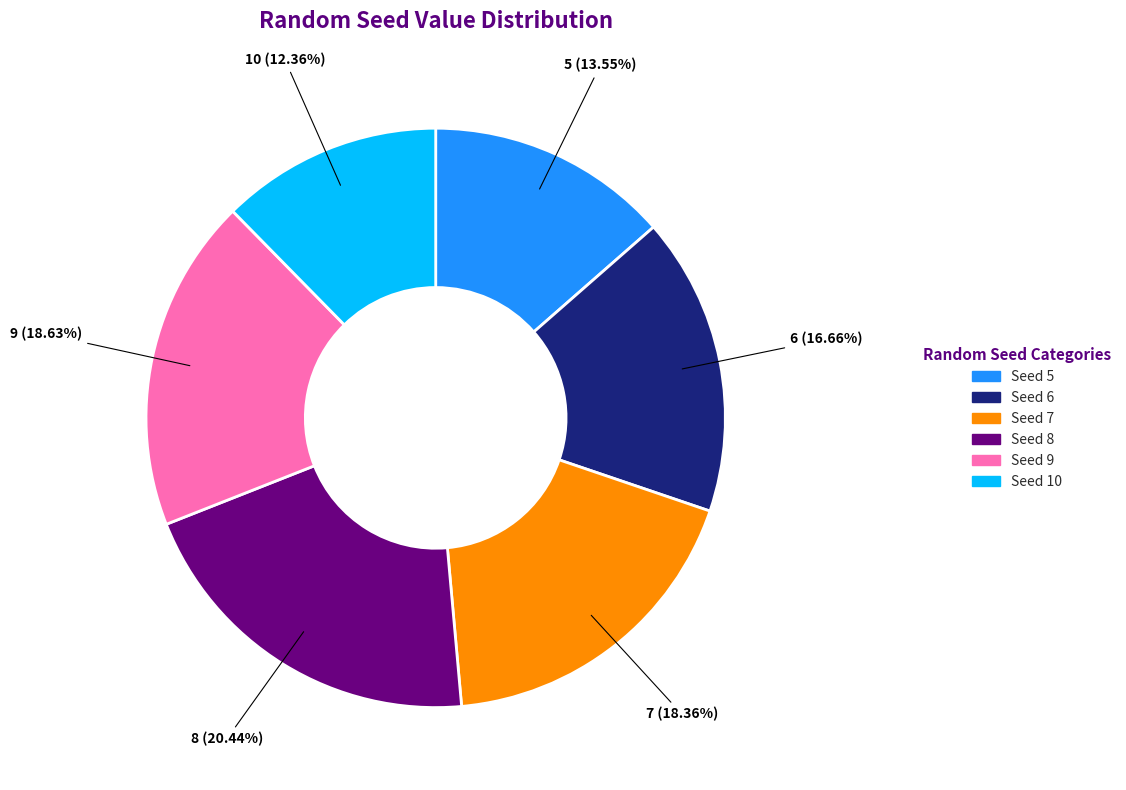

Does any single category account for the majority?

No